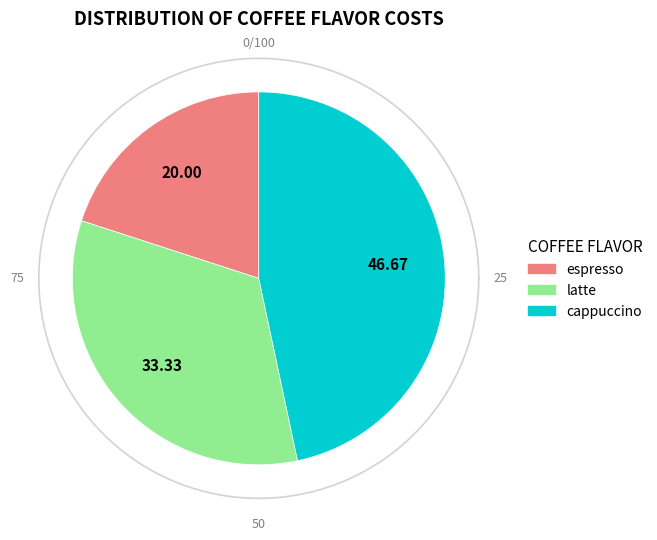

Which slice is the largest?

cappuccino